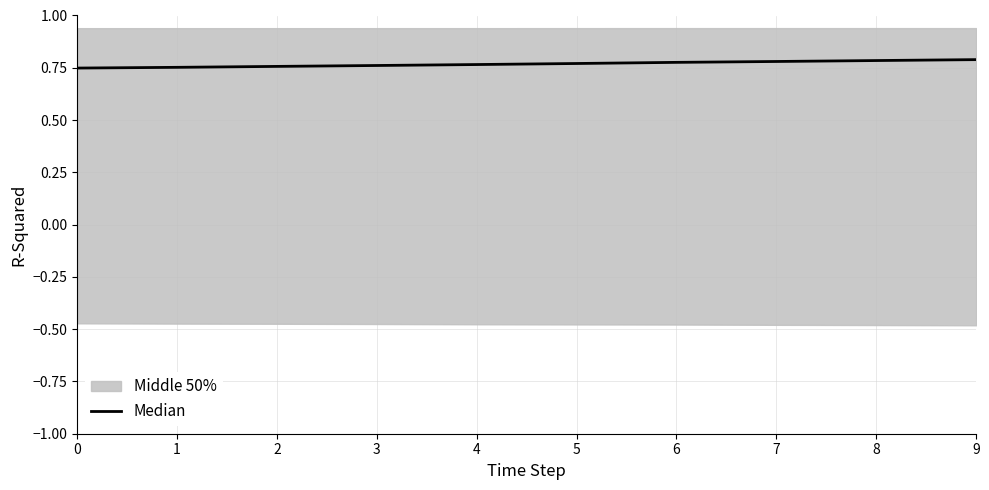

Rank the categories by value from lowest to highest.

0, 1, 2, 3, 4, 5, 6, 7, 8, 9